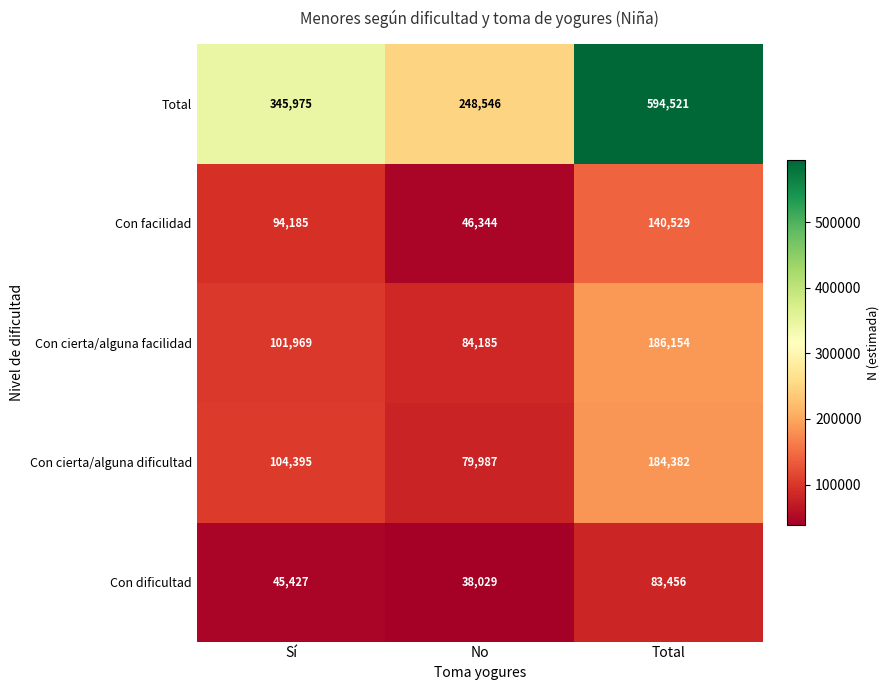

How many data points in Total are less than 345975?

1